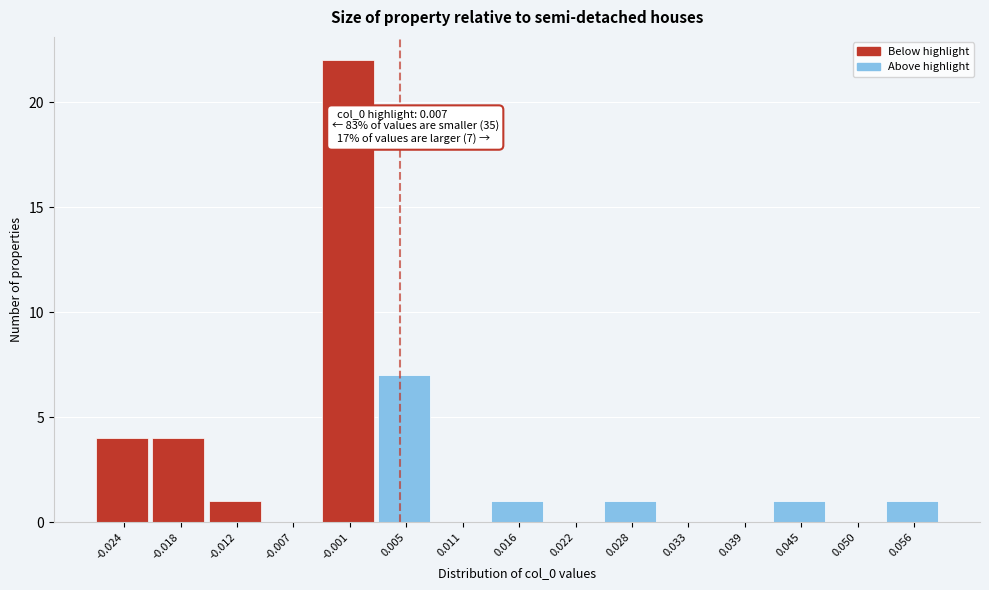

Reading right to left, list all the values displayed in this chart.

0.056=1	0.050=0	0.045=1	0.039=0	0.033=0	0.028=1	0.022=0	0.016=1	0.011=0	0.005=7	-0.001=22	-0.007=0	-0.012=1	-0.018=4	-0.024=4